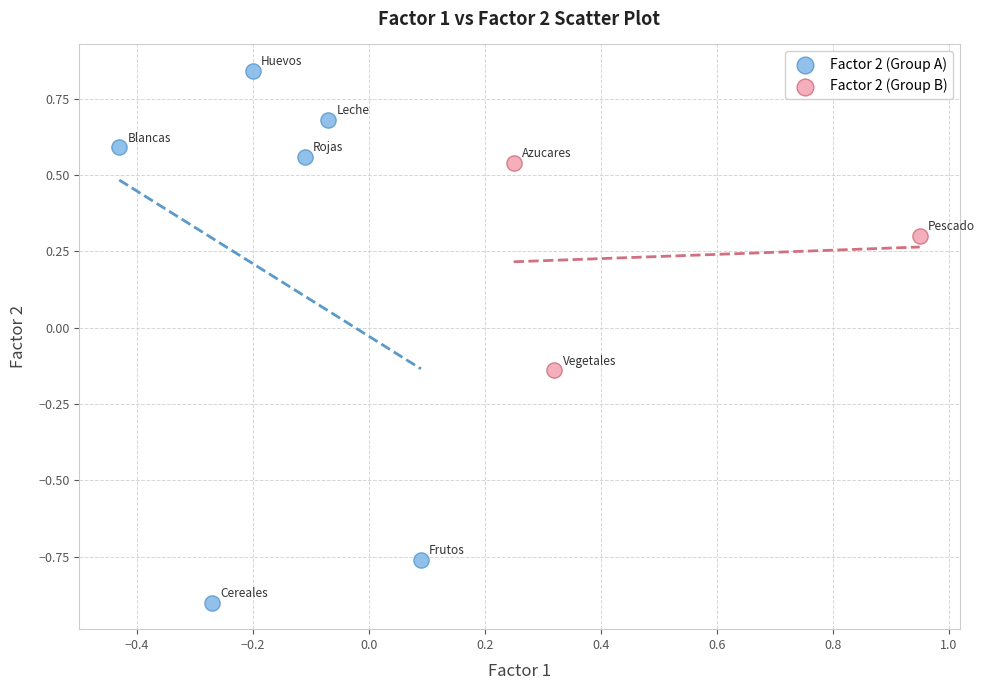

Which series contains the highest Y value?

Factor 2 (Group A)